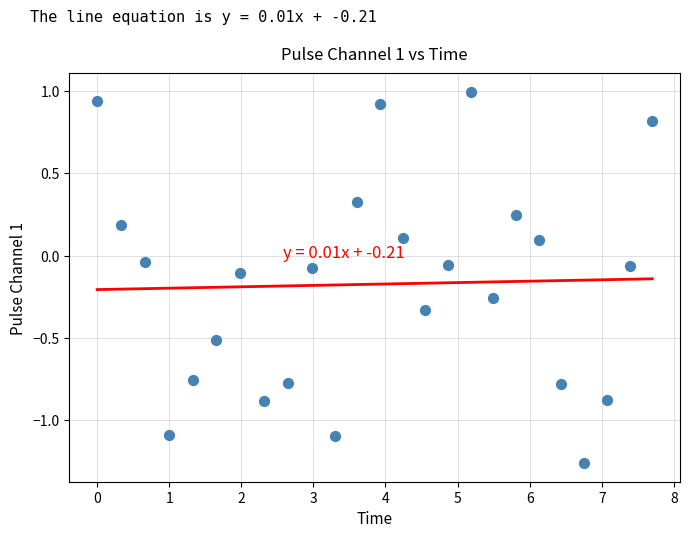

What is the range of Y values (max minus min)?

2.3